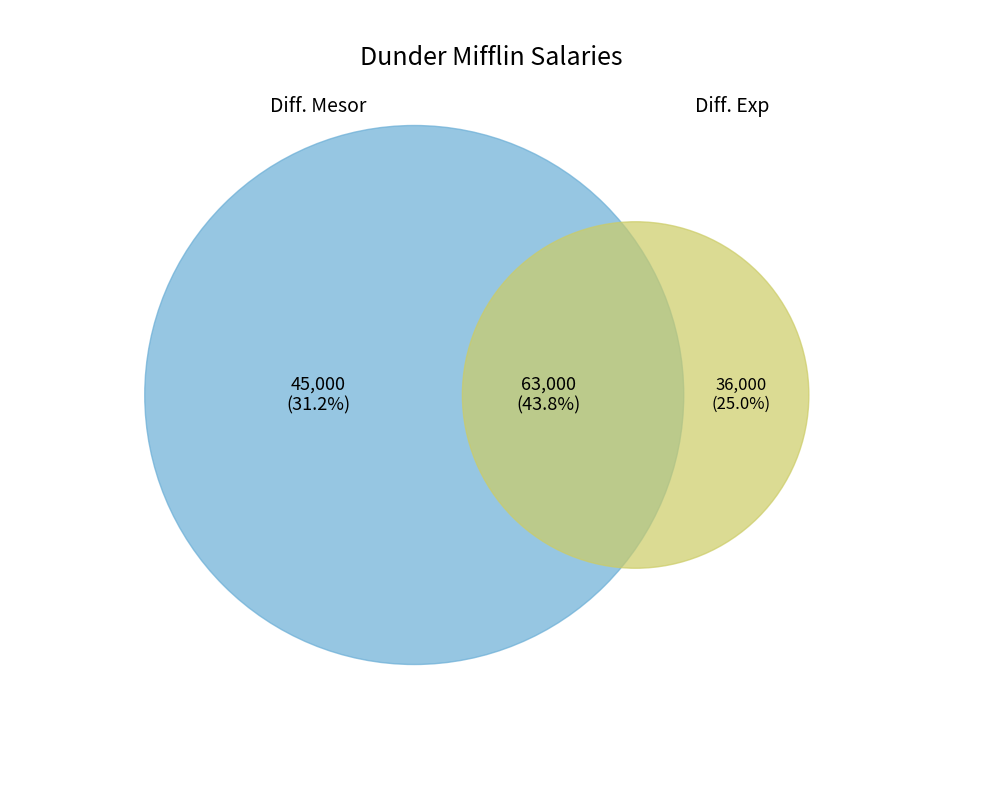

Does Meredith Palmer account for over 50% of the chart?

No